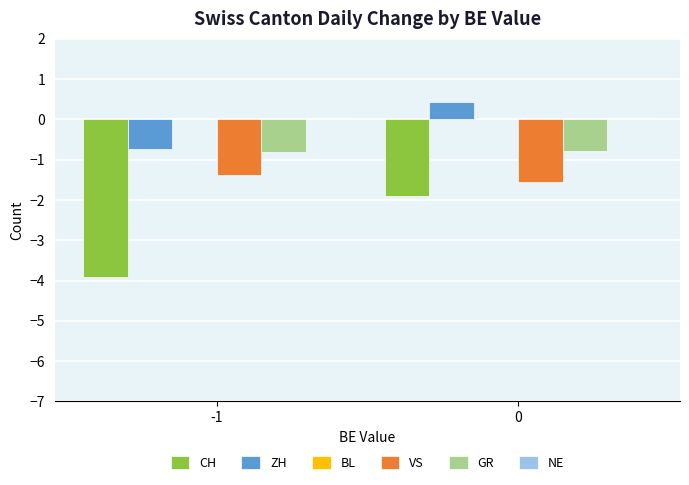

How many categories are shown in the chart?

2